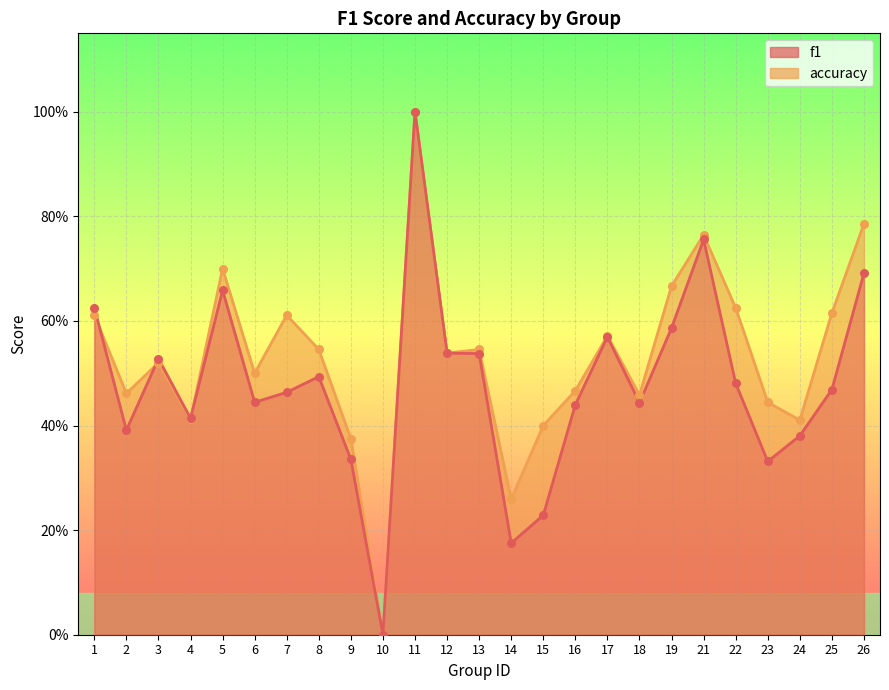

Which series has the largest Y range (max minus min)?

f1